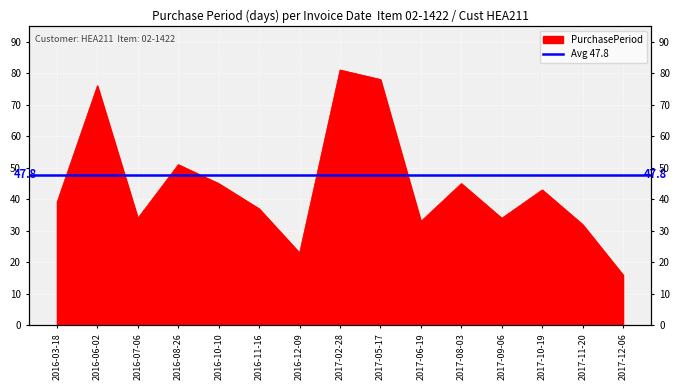

The value at 2017-11-20 is 32. True or false?

True